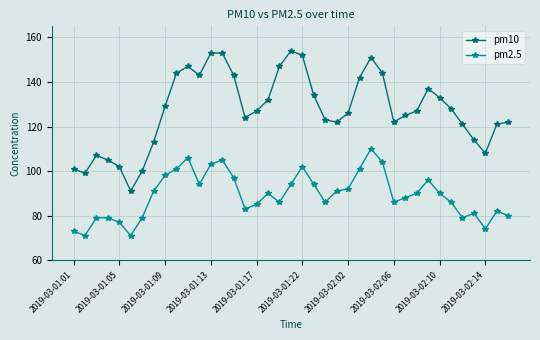

Rank the series by their maximum value, from lowest to highest.

pm2.5, pm10